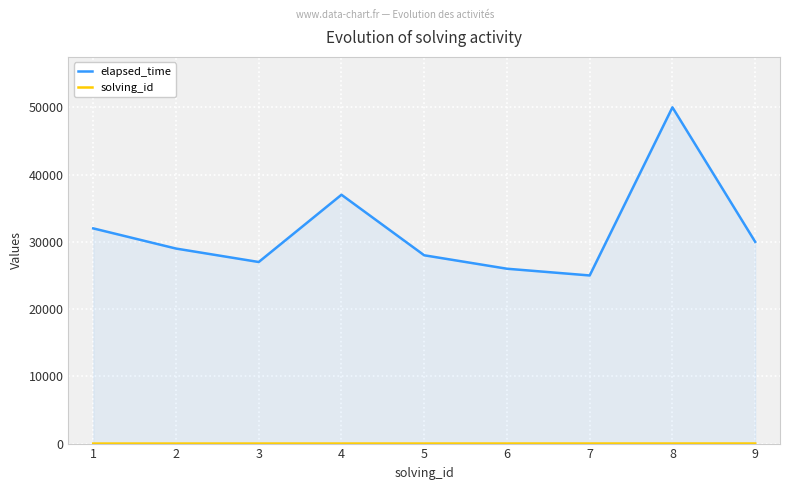

List the series in order of their peak value, lowest first.

solving_id, elapsed_time